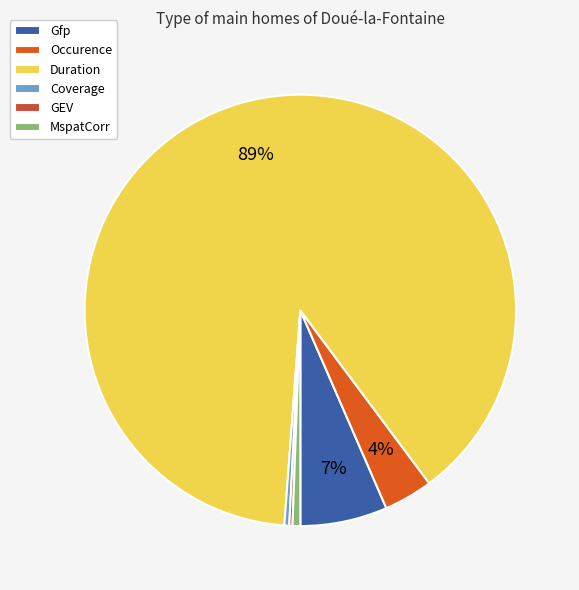

Combined, what portion of the pie is GEV and Gfp?

6.8%